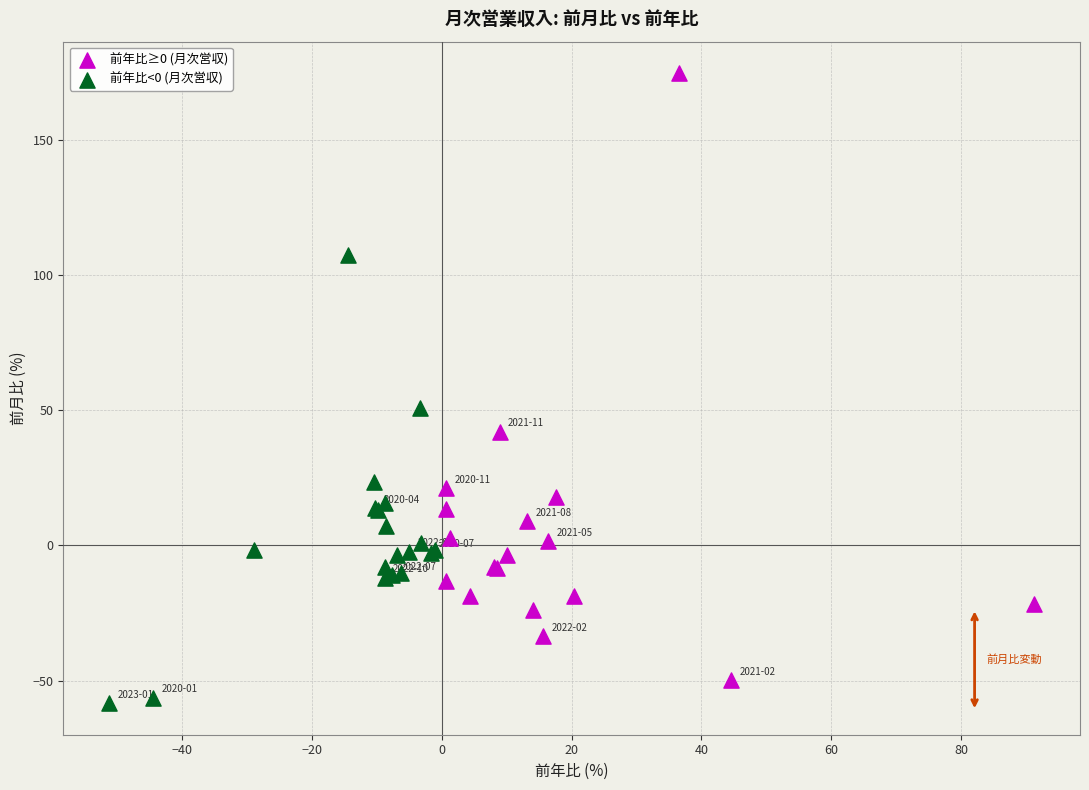

Which series has the largest Y range (max minus min)?

前年比≥0 (月次営収)